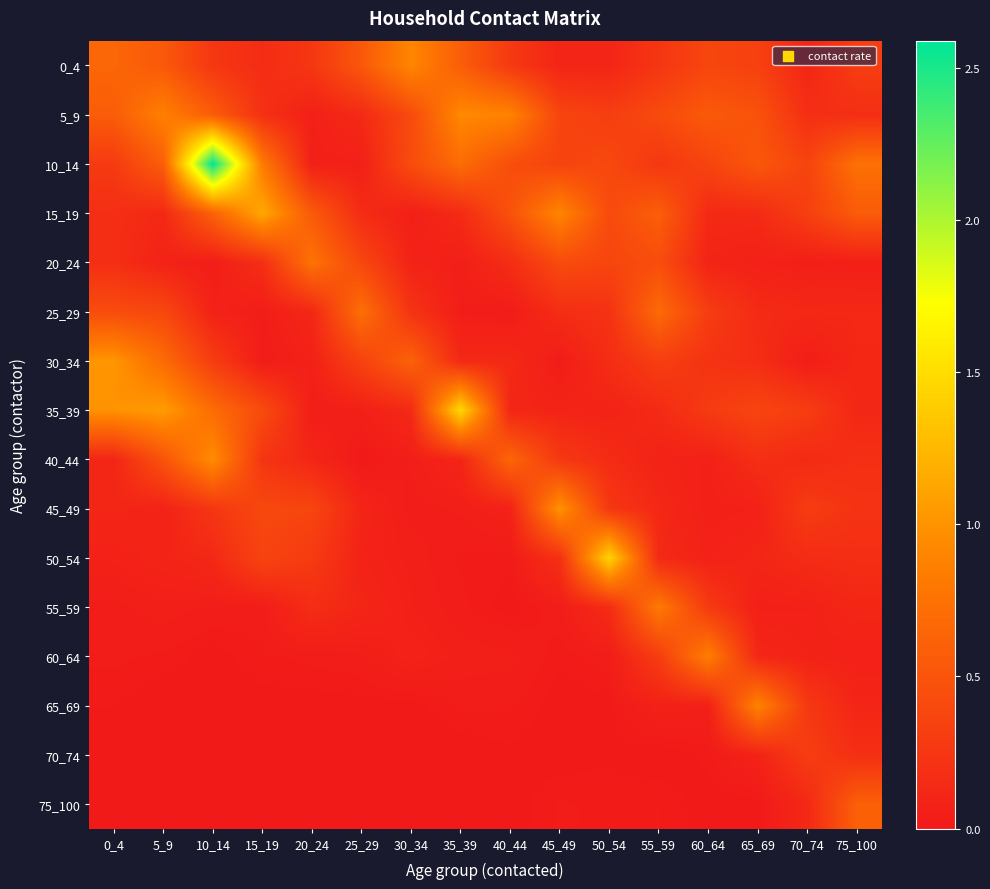

At which category is the sum across all series the highest?

10_14